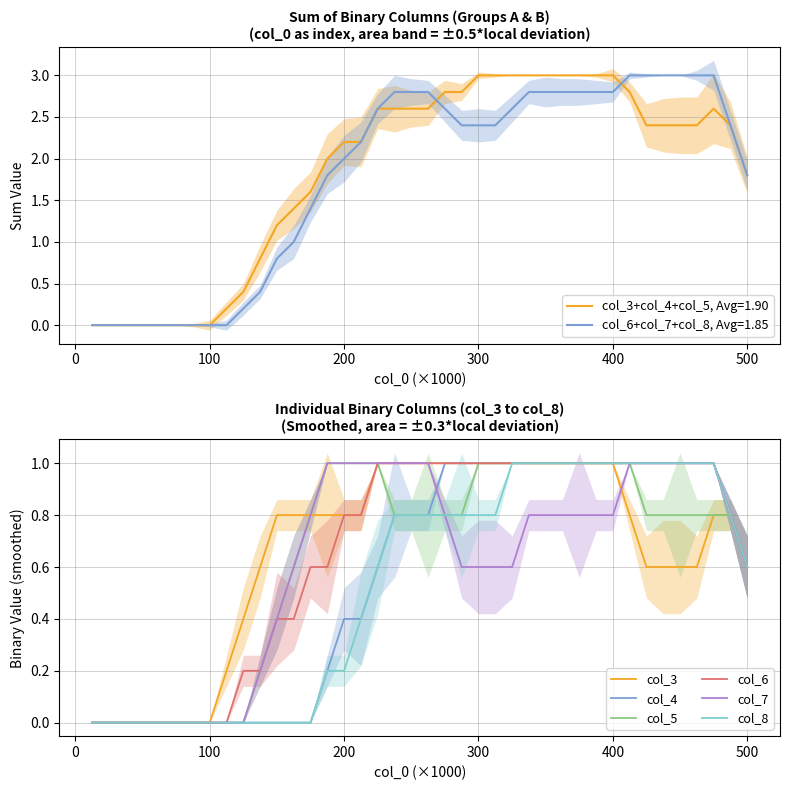

True or false: col_7 and col_5 cross at least once.

False